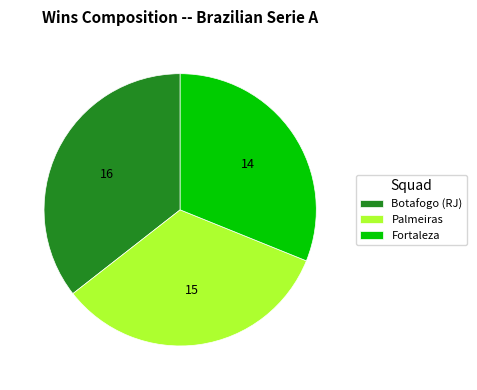

Is the sum of Palmeiras and Fortaleza greater than half?

Yes